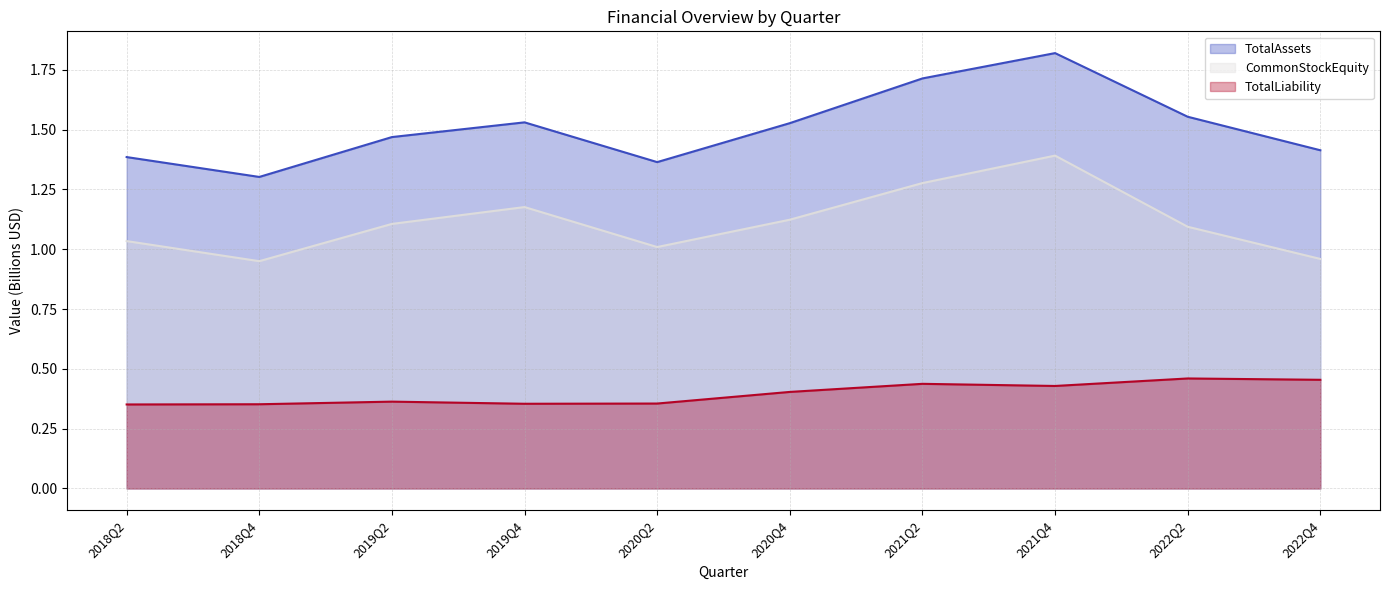

What is the sum of all TotalLiability values?

4.0